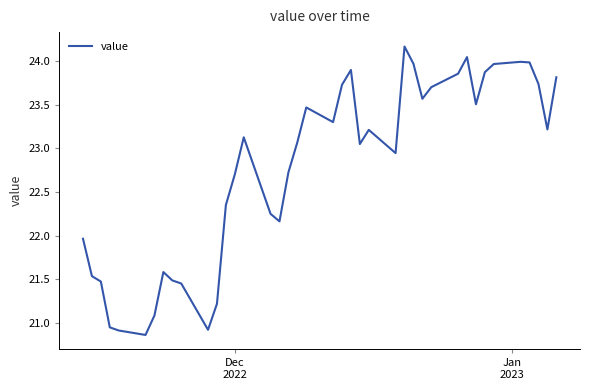

What is the greatest value displayed?

24.2